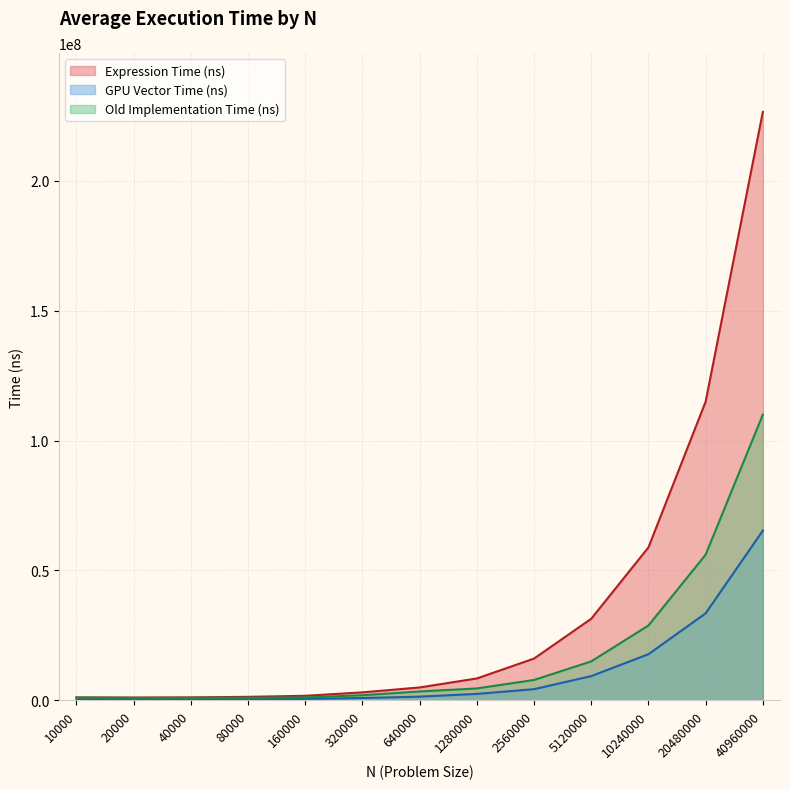

Is it true that Old Implementation Time (ns) equals 4589060.0 at 1280000?

True